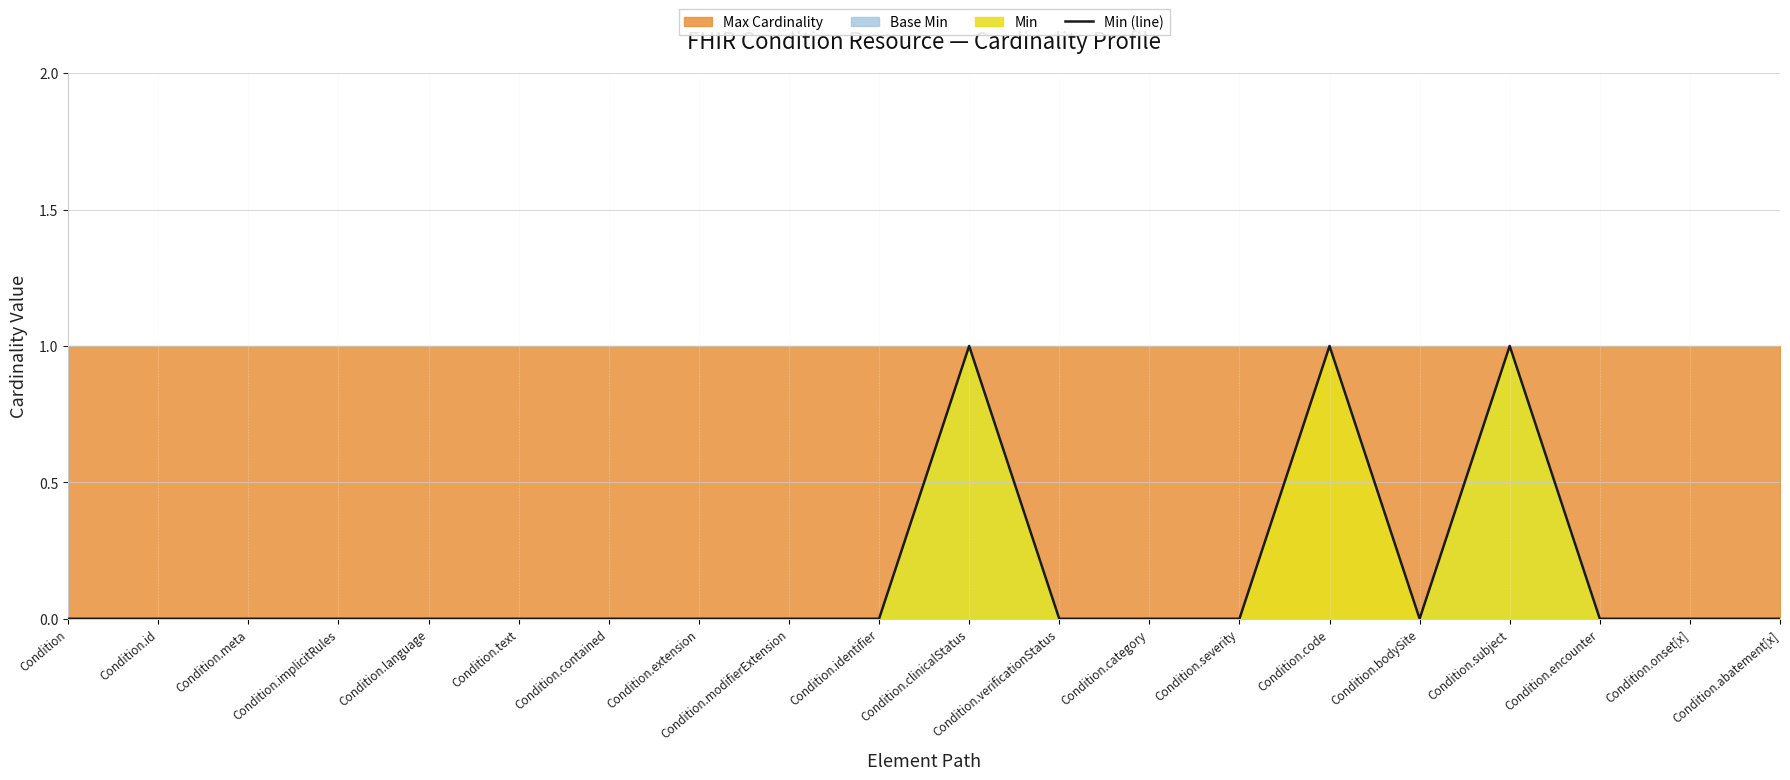

True or false: the data shows 0 at Condition.

False